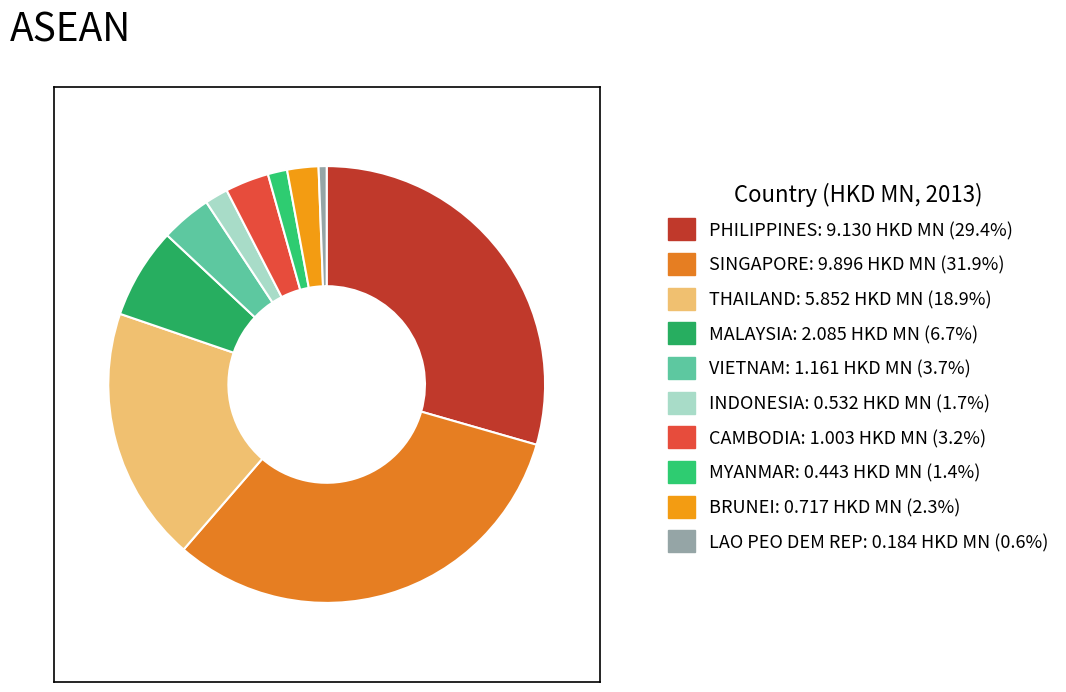

Which slice is the largest?

SINGAPORE